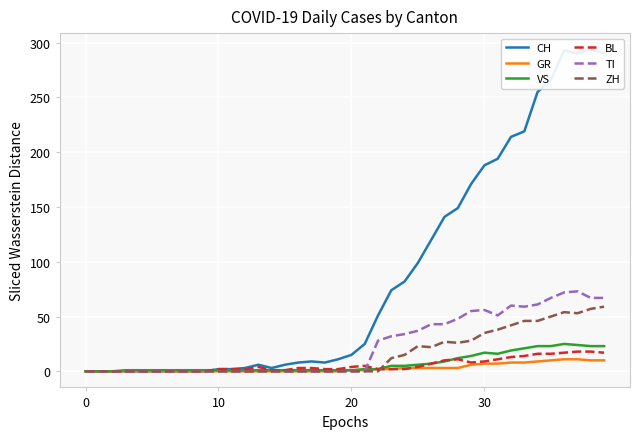

How many series are shown in this chart?

6